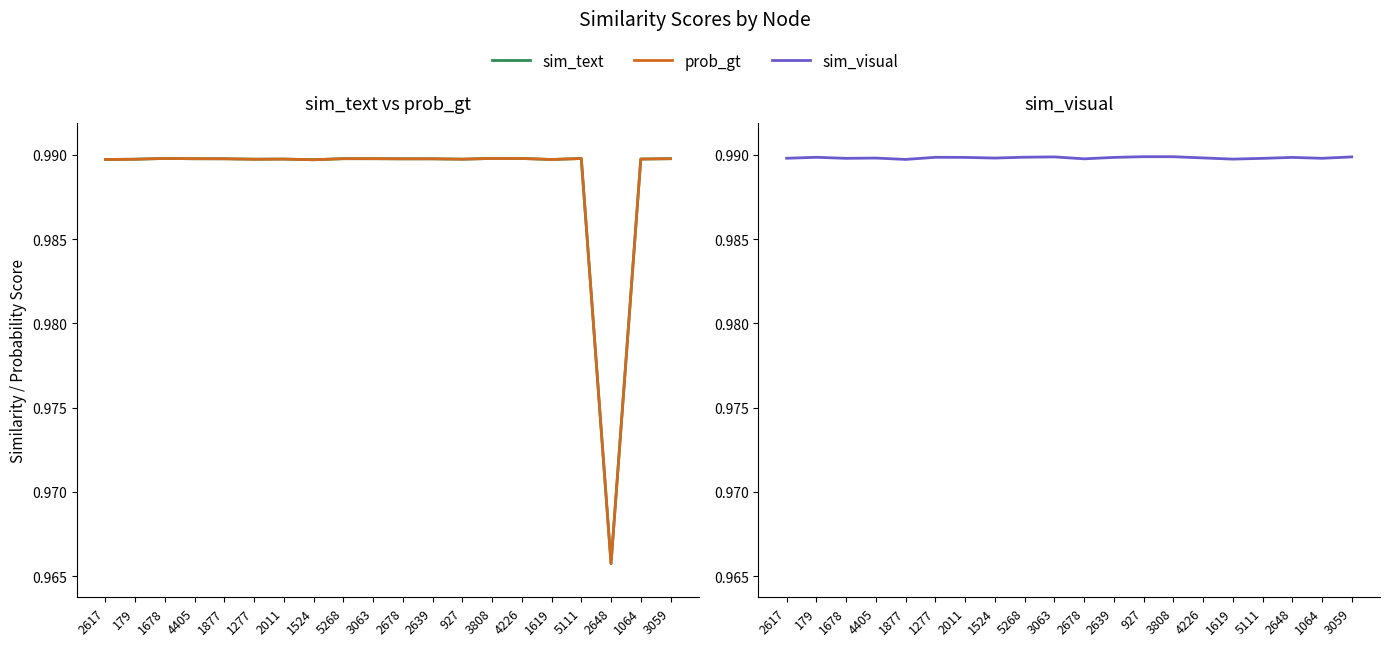

At which label is sim_visual closest to 0?

1877